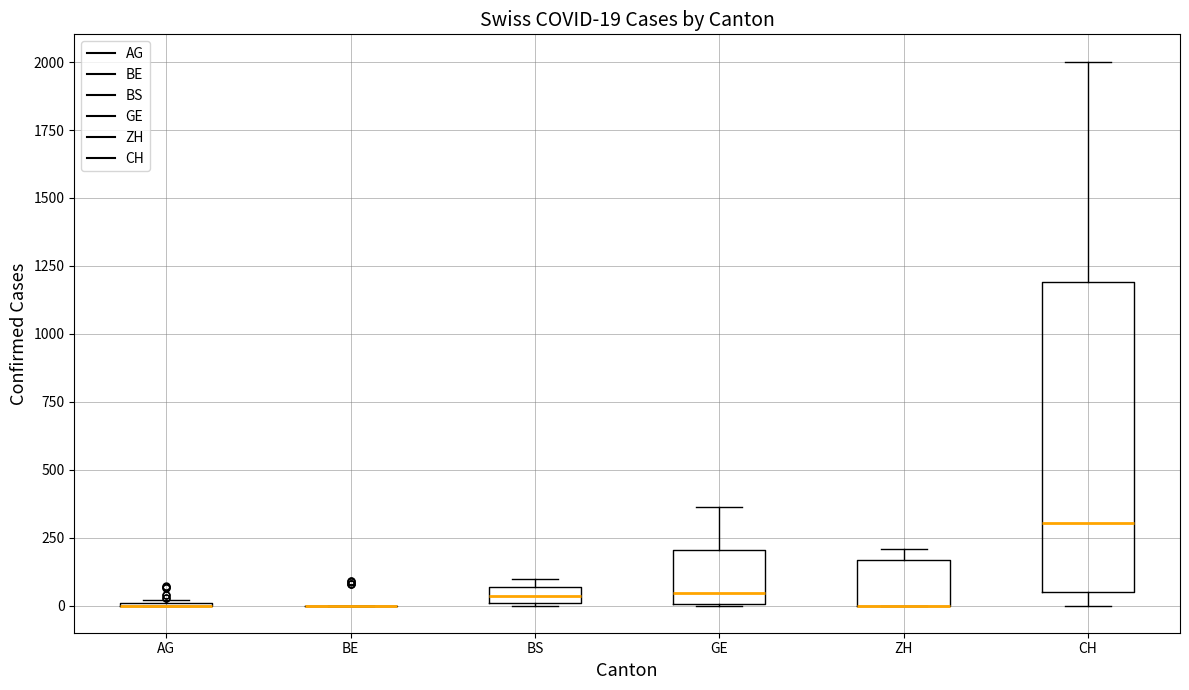

Comparing the boxes themselves (not the whiskers), which one is the tallest?

CH